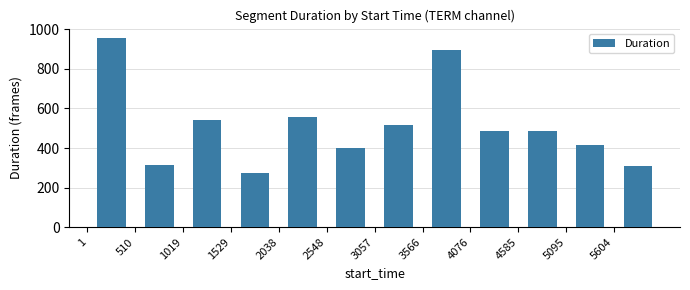

What is the value of the 4th bar from the left?

274